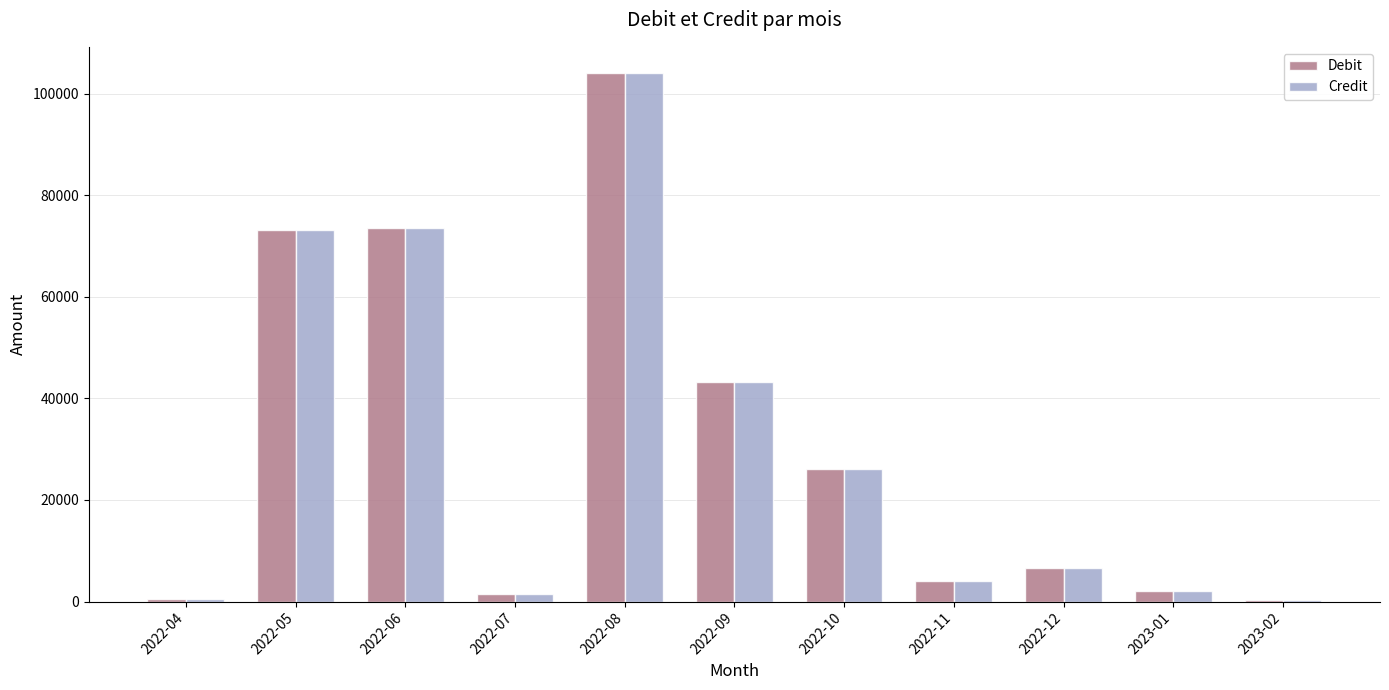

Is the value of Debit at 2022-07 greater than the value of Credit at 2022-05?

No